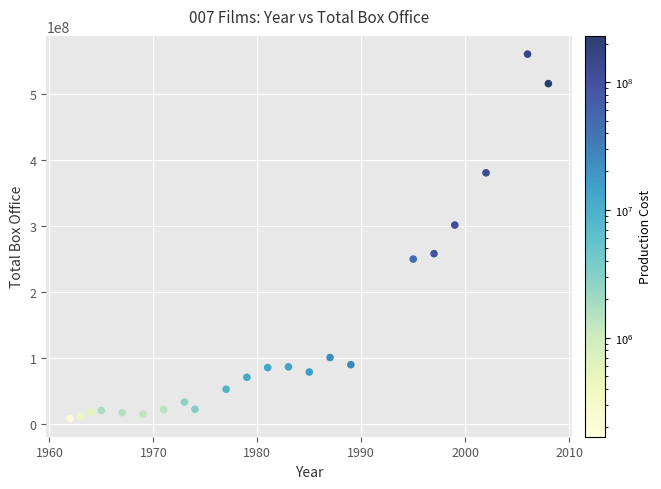

What is the range of X values (max minus min)?

46